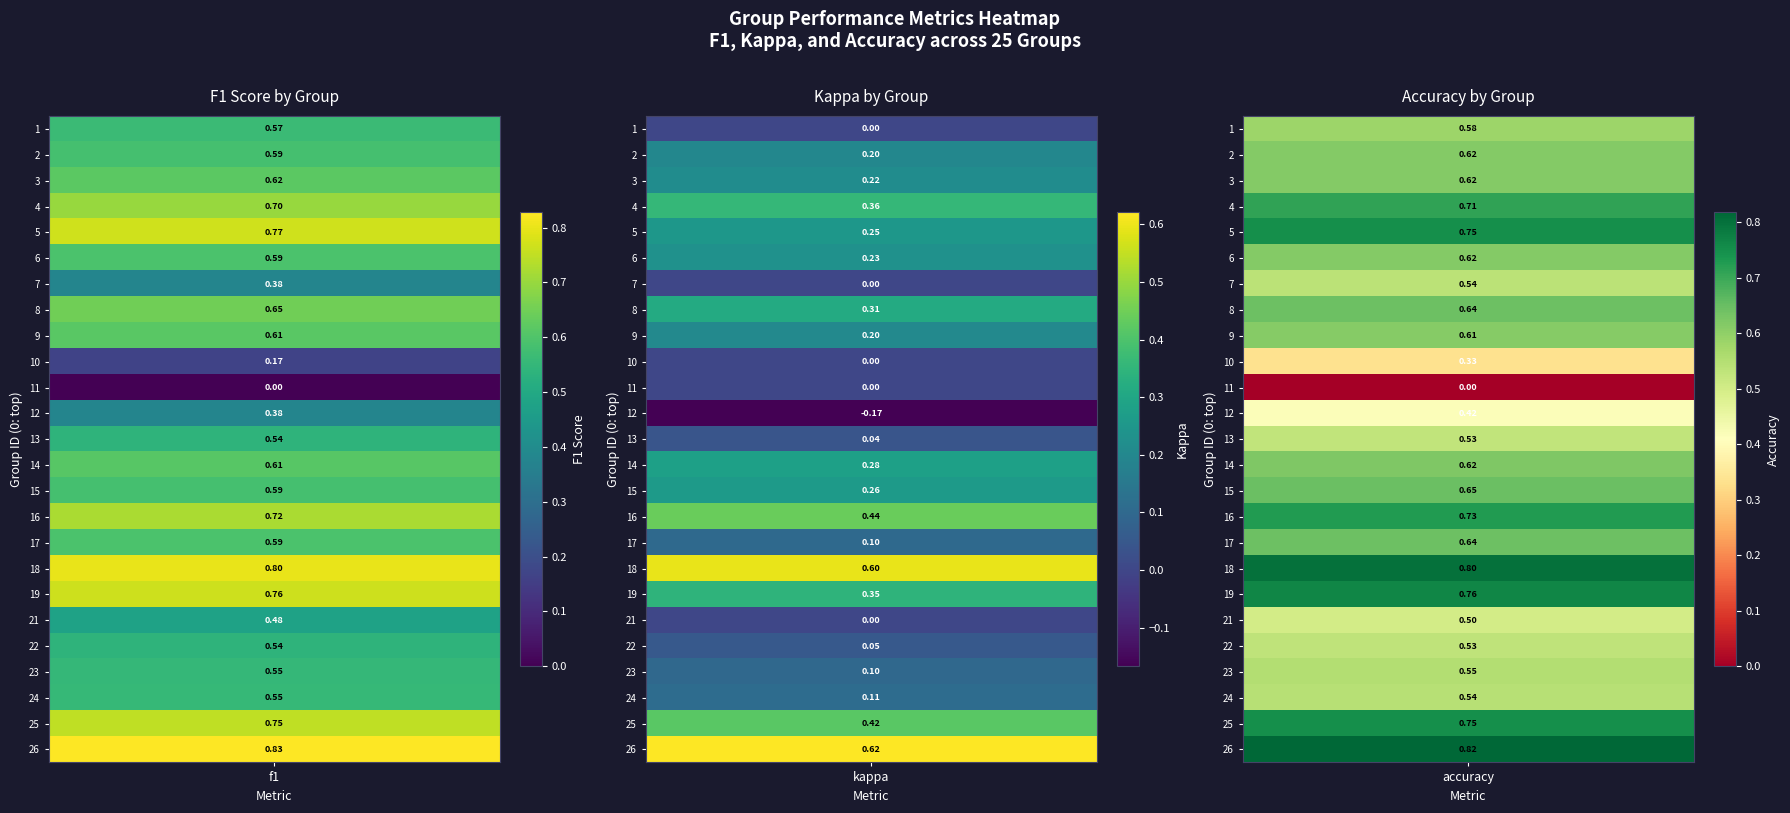

Reading right to left, what are all the values shown in this chart?

f1: 0.8	0.8	0.6	0.6	0.5	0.5	0.8	0.8	0.6	0.7	0.6	0.6	0.5	0.4	0.0	0.2	0.6	0.6	0.4	0.6	0.8	0.7	0.6	0.6	0.6
kappa: 0.6	0.4	0.1	0.1	0.1	0.0	0.3	0.6	0.1	0.4	0.3	0.3	0.0	-0.2	0.0	0.0	0.2	0.3	0.0	0.2	0.2	0.4	0.2	0.2	0.0
accuracy: 0.8	0.8	0.5	0.6	0.5	0.5	0.8	0.8	0.6	0.7	0.6	0.6	0.5	0.4	0.0	0.3	0.6	0.6	0.5	0.6	0.8	0.7	0.6	0.6	0.6